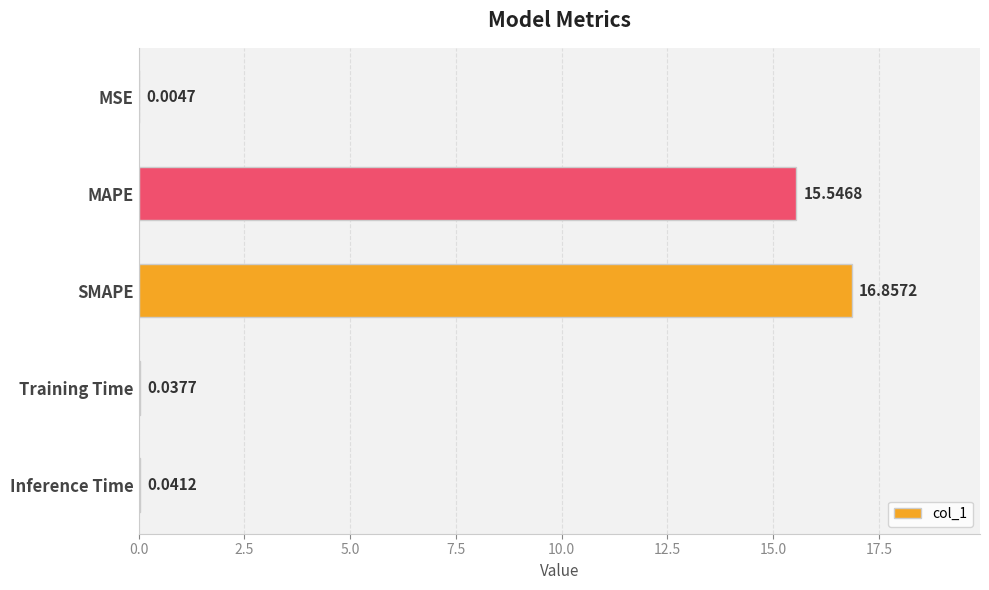

Which has a higher value, SMAPE or Training Time?

SMAPE